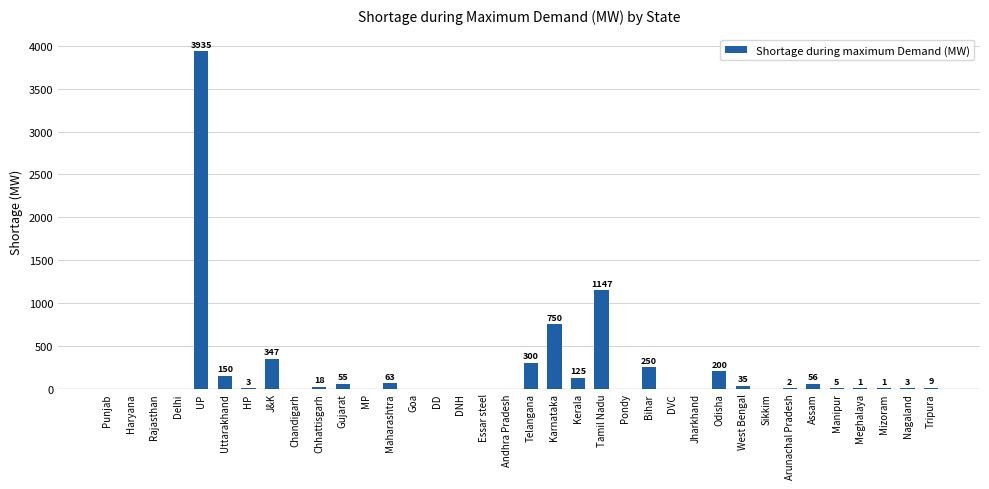

The chart shows a value of -1800 at Andhra Pradesh. True or false?

False